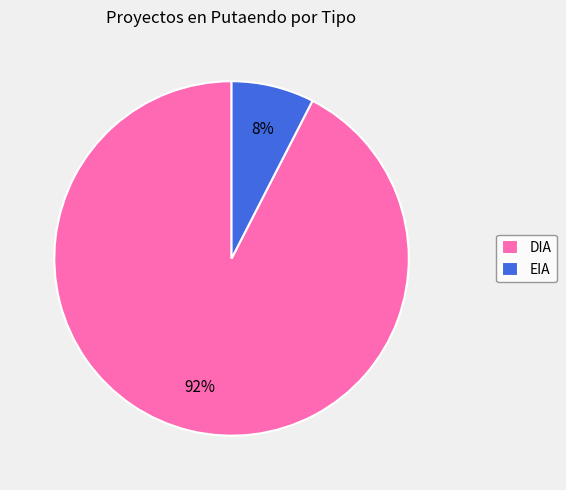

Is the sum of EIA and DIA greater than half?

Yes